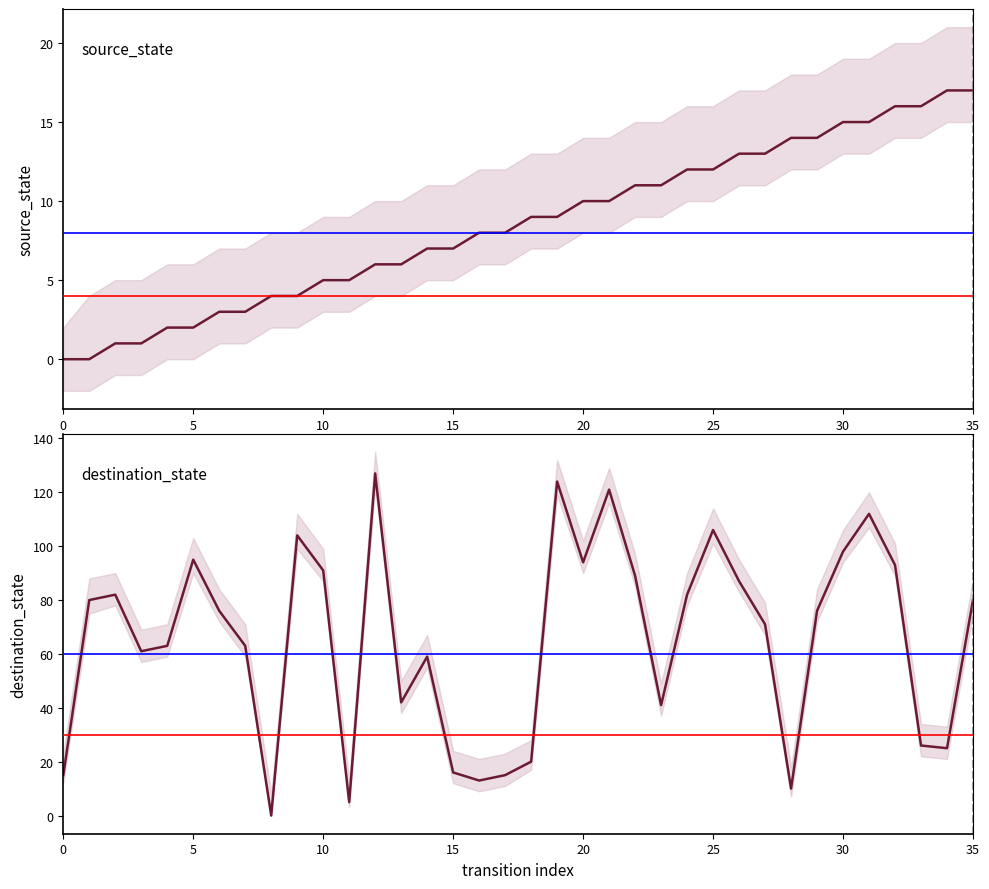

Is it true that source_state equals 16 at 32?

True